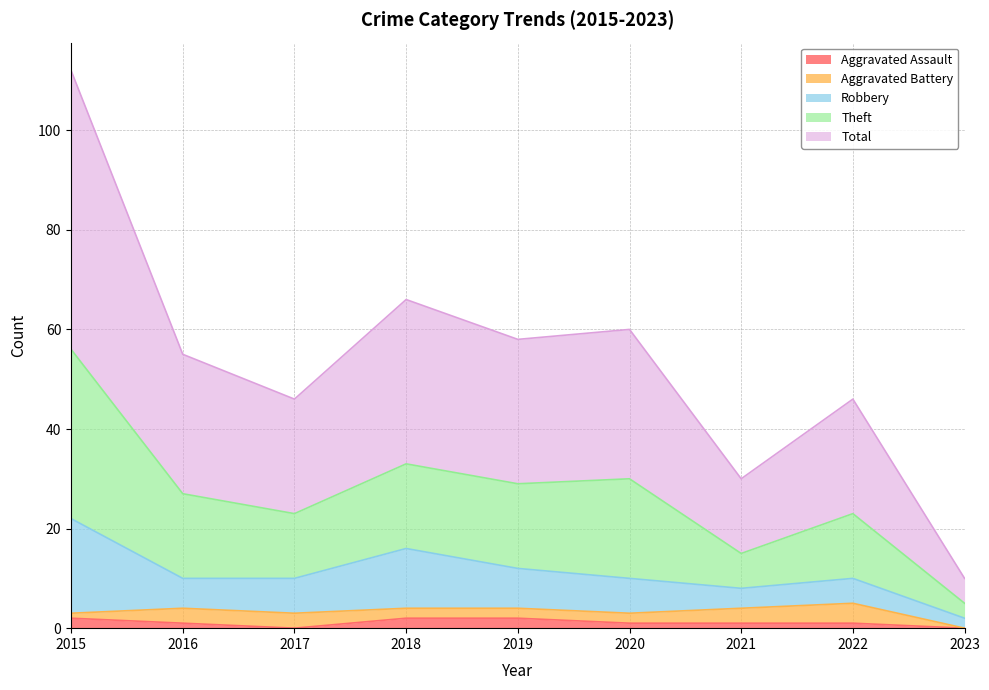

True or false: Aggravated Assault has a value of 2 at 2019.

True